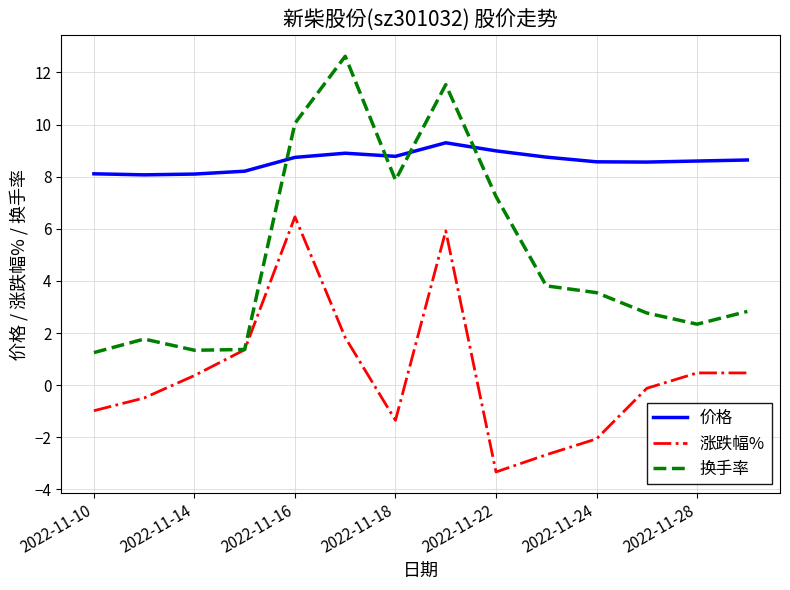

Which series has the widest spread of values?

换手率